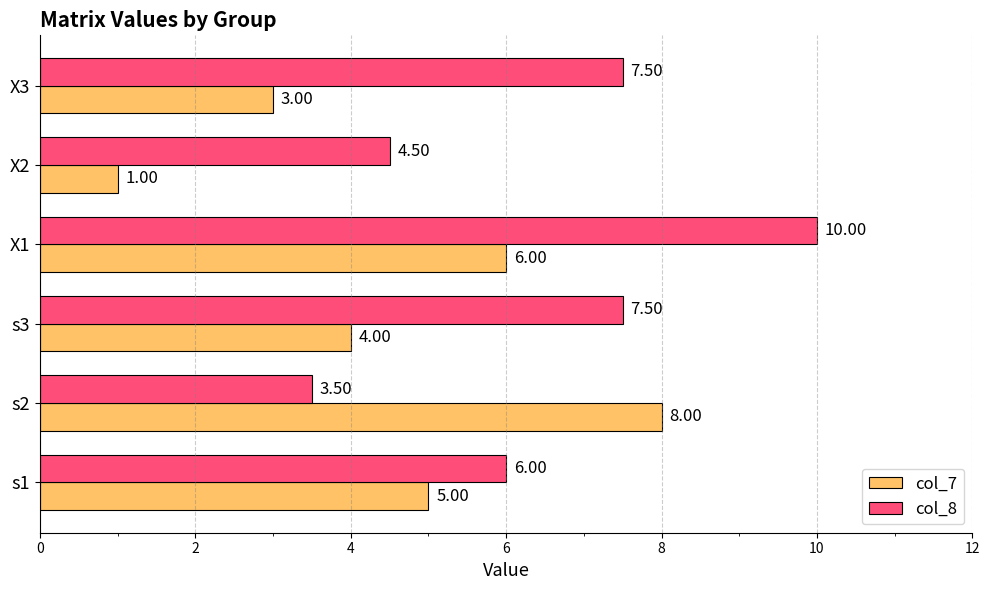

What is the maximum value shown in the chart?

10.0